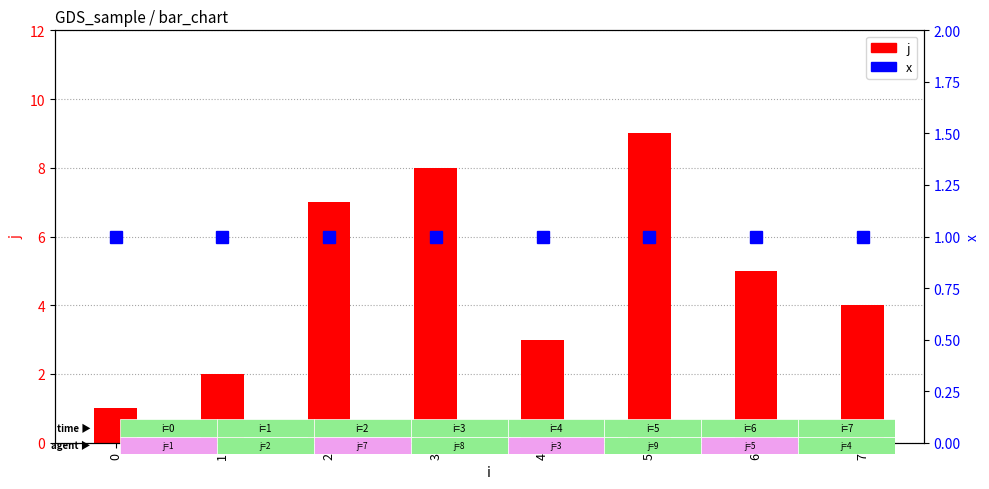

Which series changed the most between 0 and 3?

j